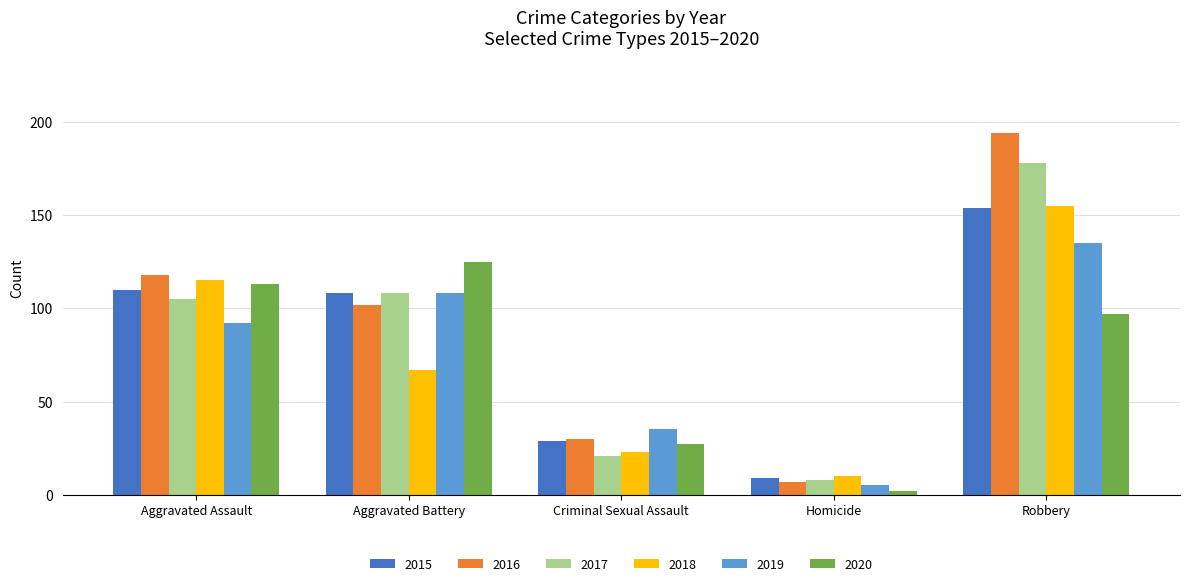

The 2017 series shows 178 at Robbery. True or false?

True